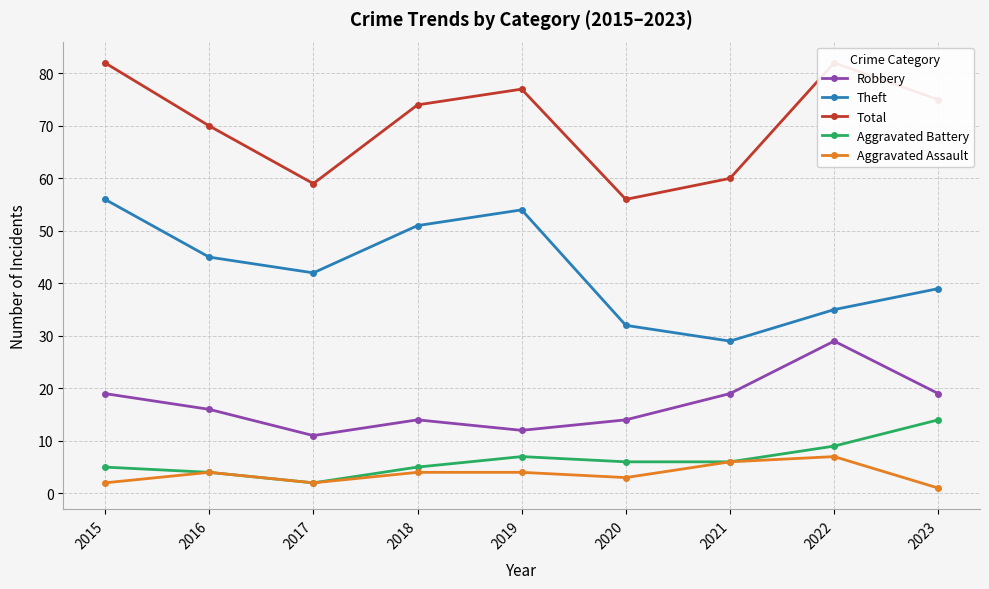

List the series in order of their peak value, lowest first.

Aggravated Assault, Aggravated Battery, Robbery, Theft, Total